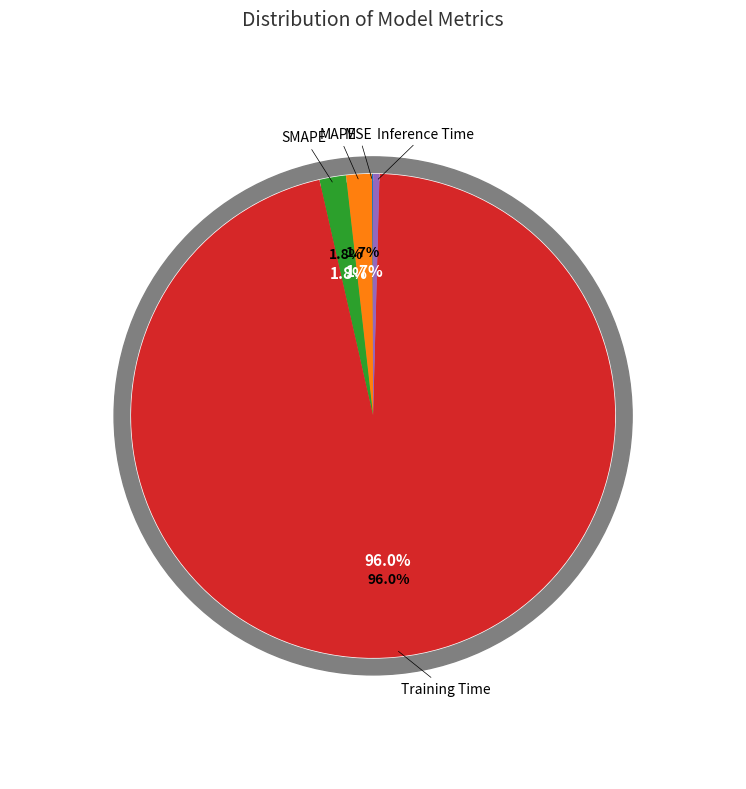

To the nearest percent, what is the average slice percentage?

20%